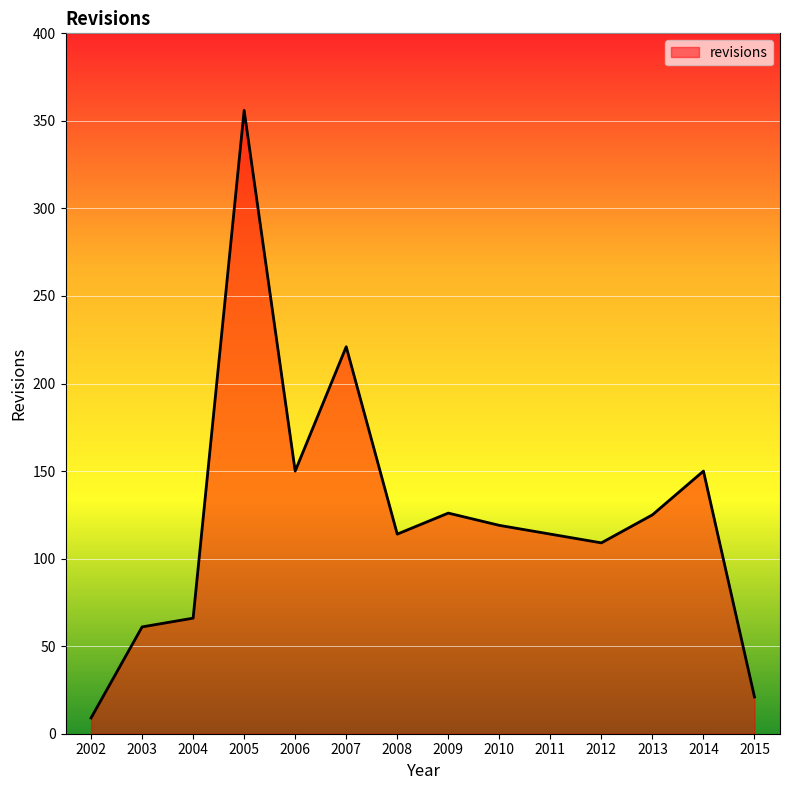

How many series are shown in this chart?

1